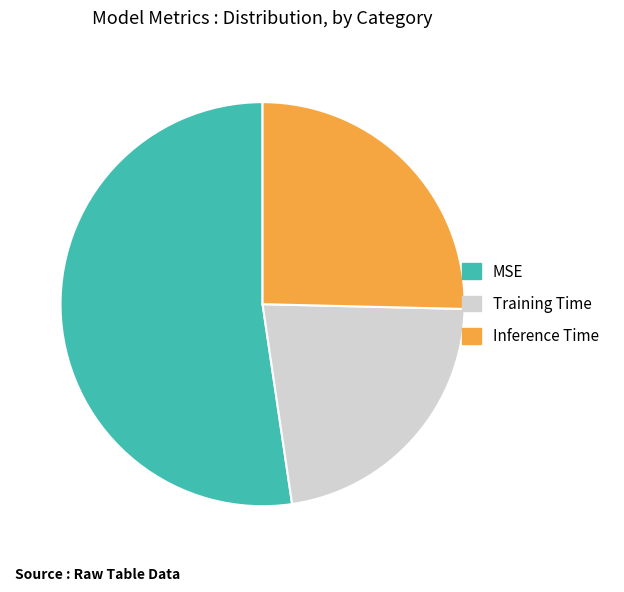

Rank the categories by value from highest to lowest.

MSE, Inference Time, Training Time